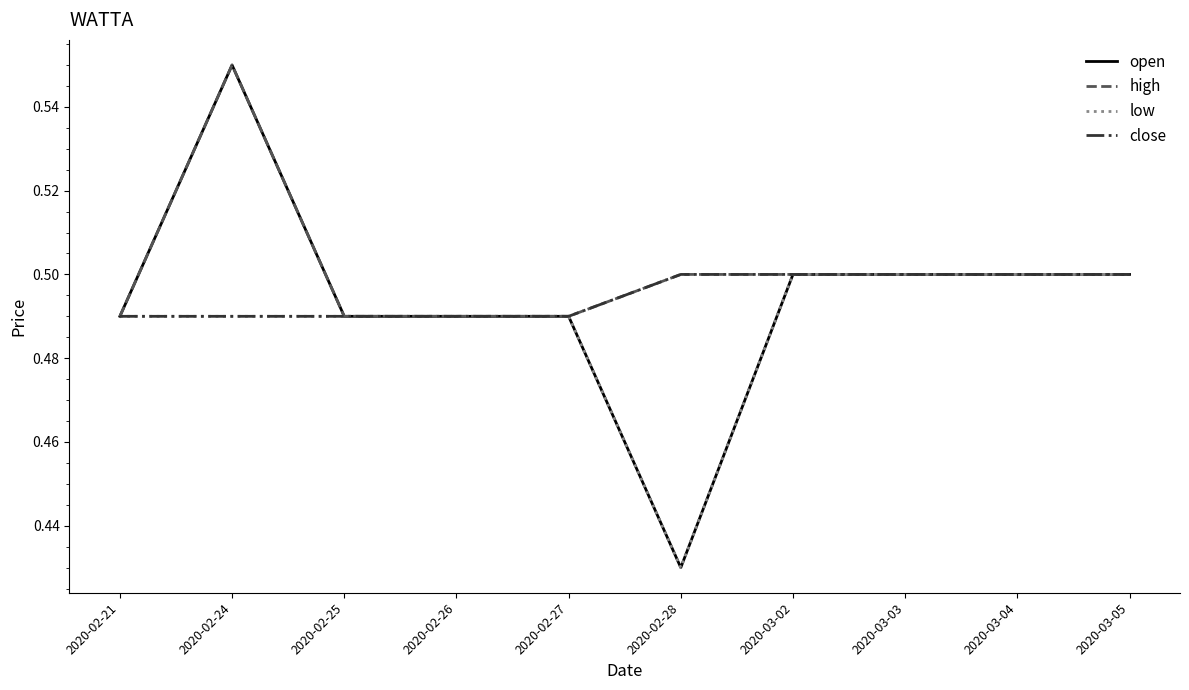

Which series has the largest range (max minus min)?

open